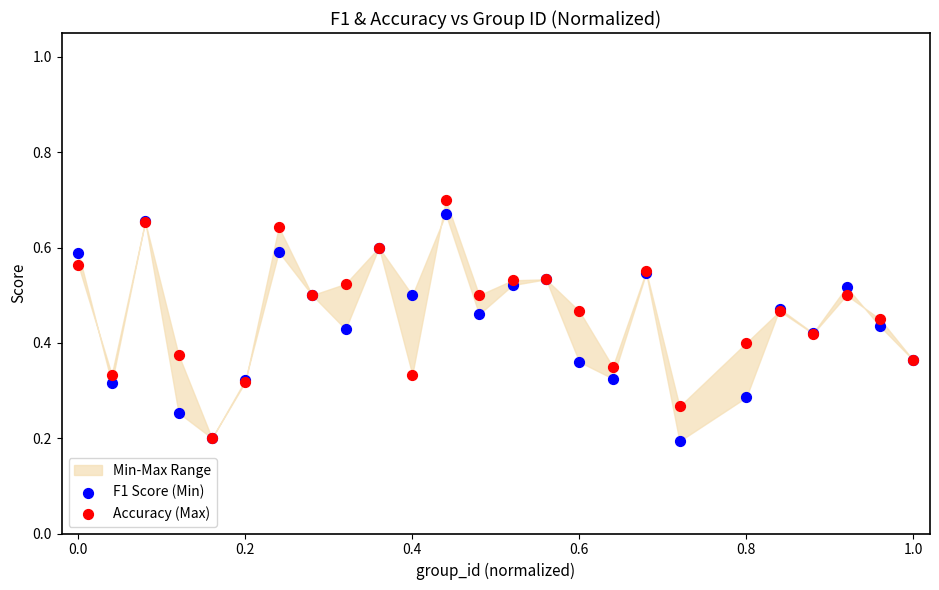

Which series has the widest spread of Y values?

Accuracy (Max)